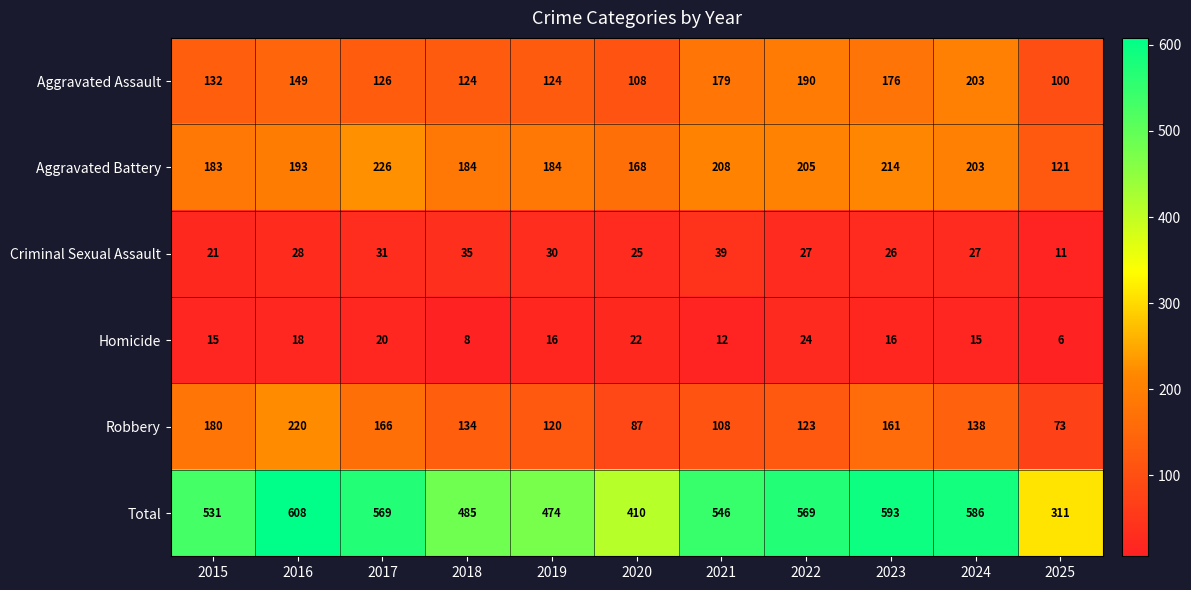

How many values in the Homicide series are below 16?

5